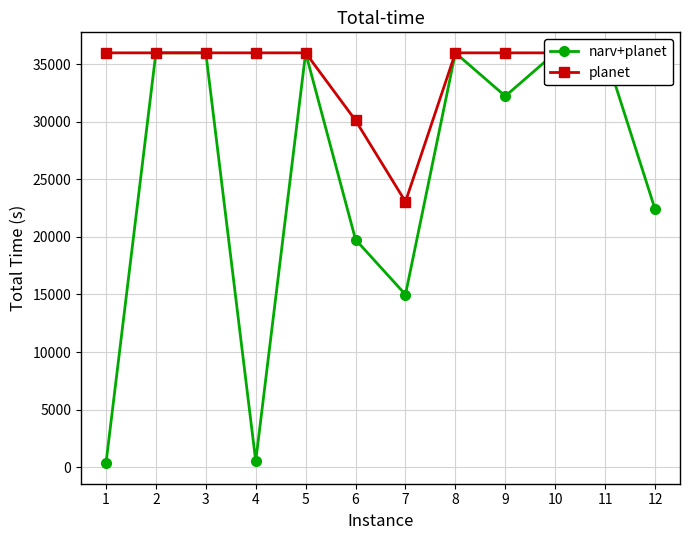

What is the sum of the planet values at 6 and 4?

66129.5